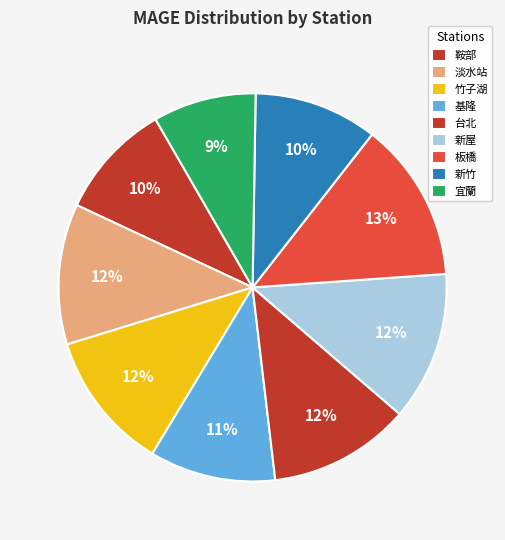

Count the number of slices in the pie.

9